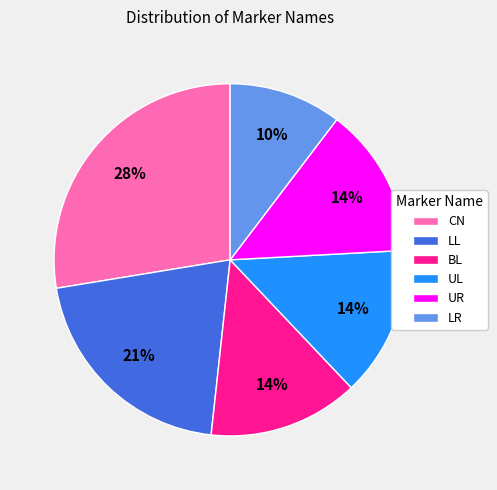

To the nearest percent, what is the difference between the UR and LL slice percentages?

7%